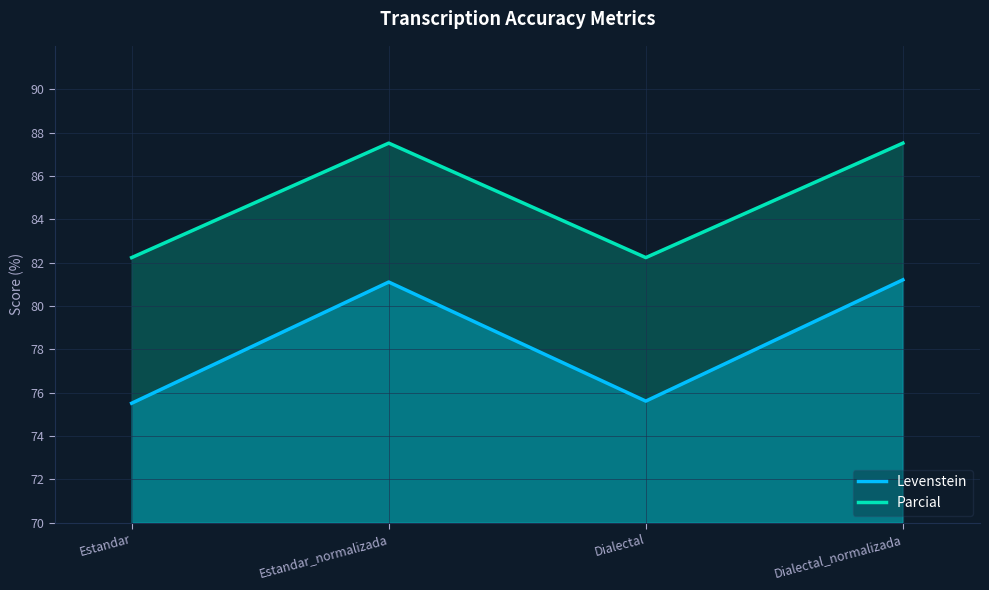

What is the maximum value for Levenstein?

81.2